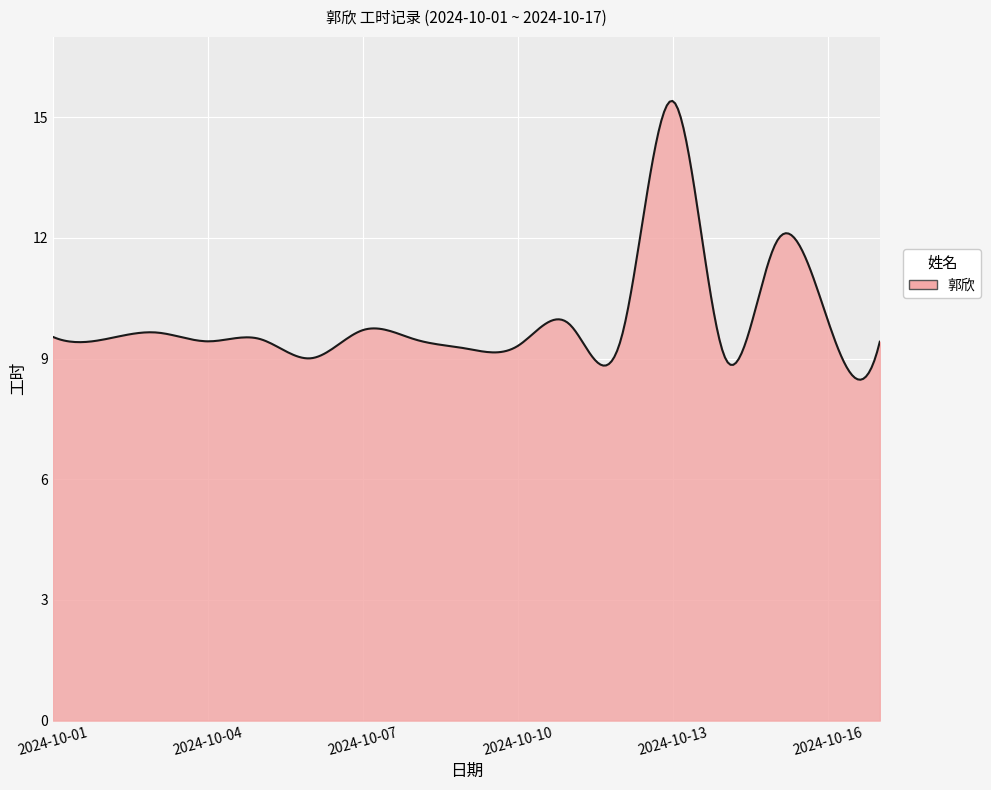

What is the smallest value displayed?

8.5